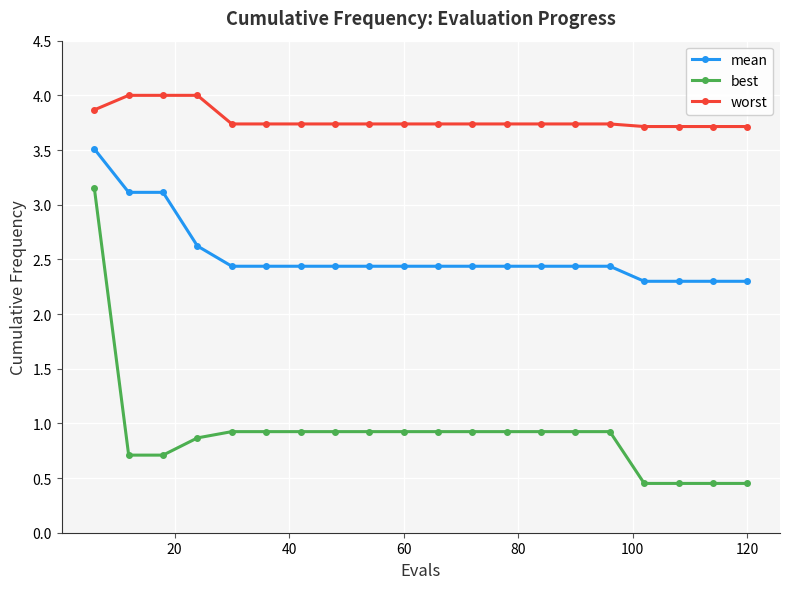

Rank the series by their average value, from highest to lowest.

worst, mean, best